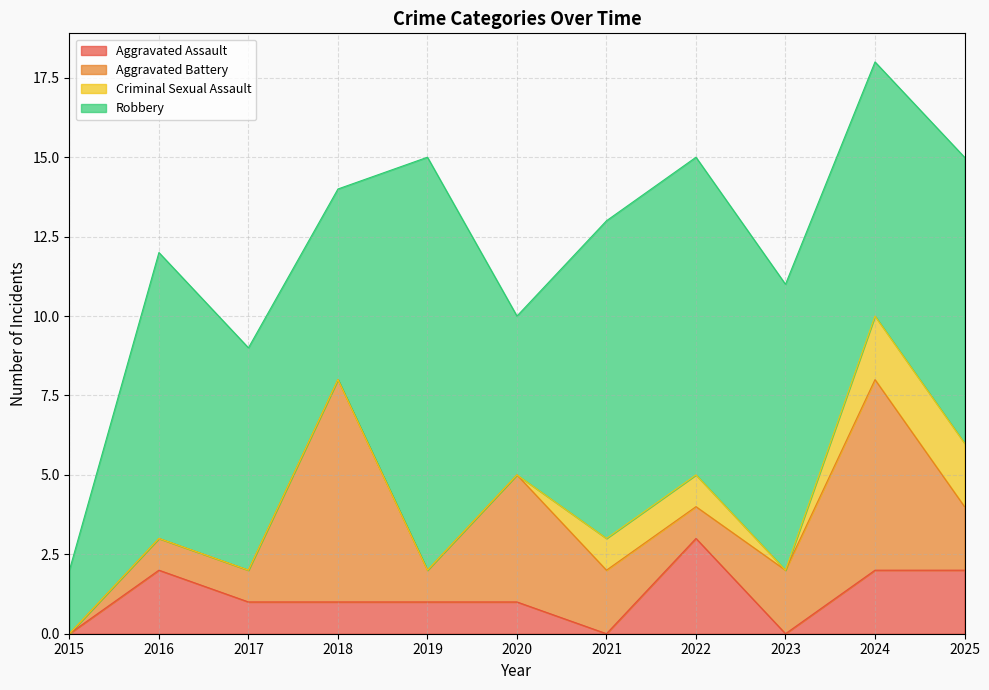

Does the chart have visible grid lines?

Yes